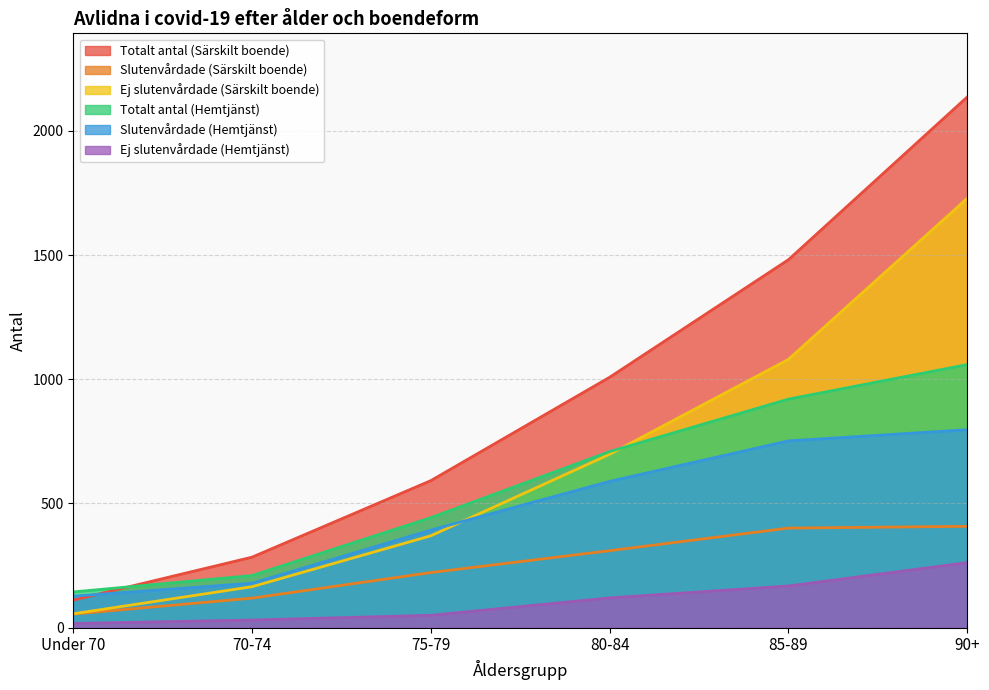

What is the minimum value shown in the chart?

17